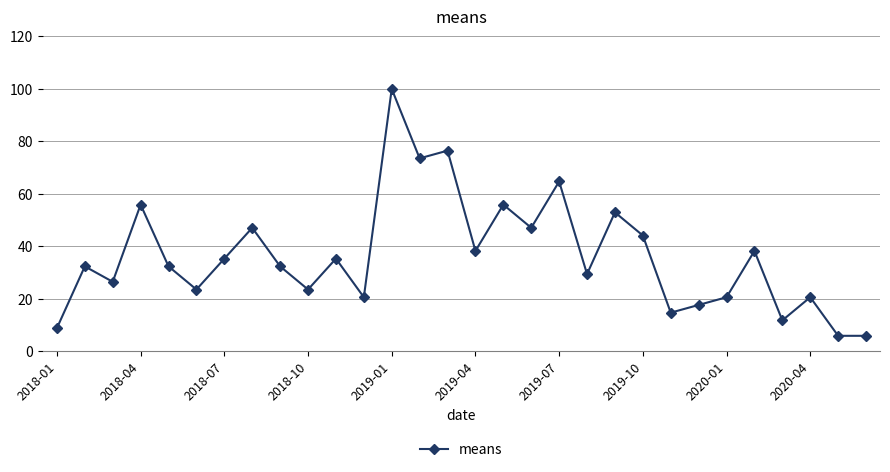

True or false: there are more than 0 points higher than both neighbors.

True